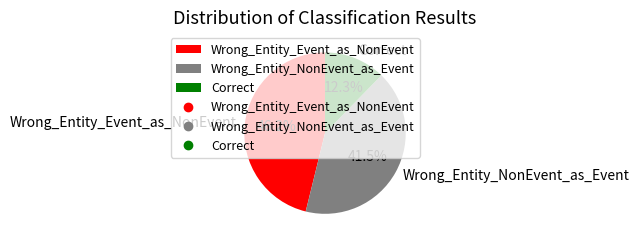

How many slices are in this pie chart?

3